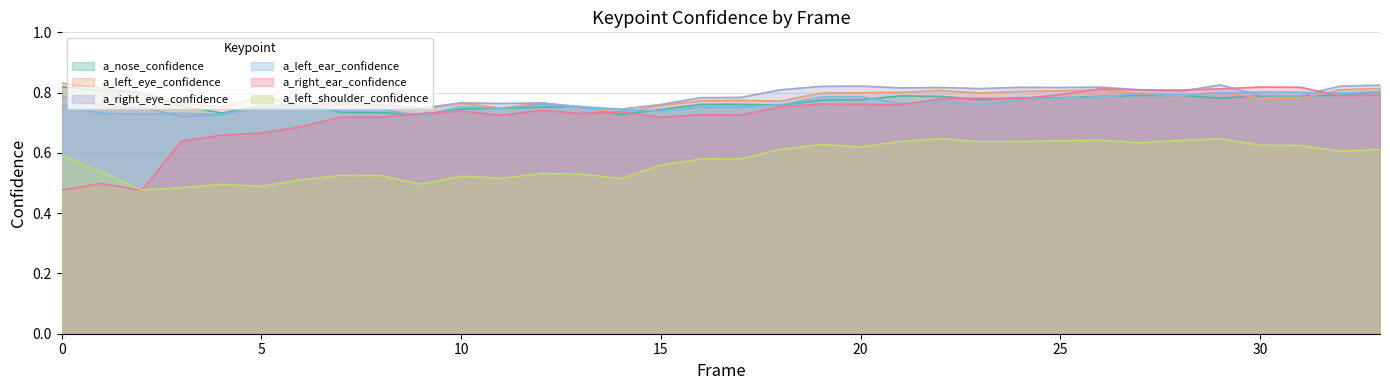

What is the difference between the second highest and second lowest values in the a_right_ear_confidence series?

0.3